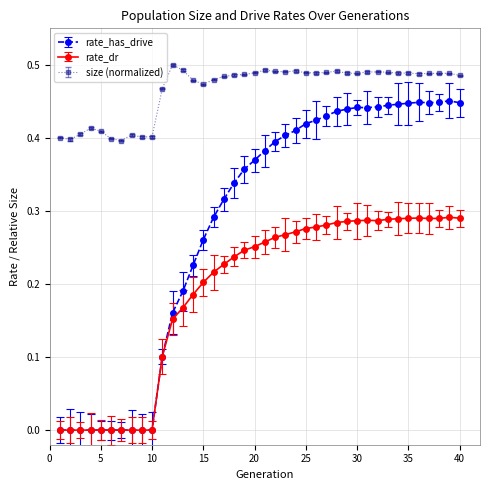

How many distinct data groups are displayed?

3